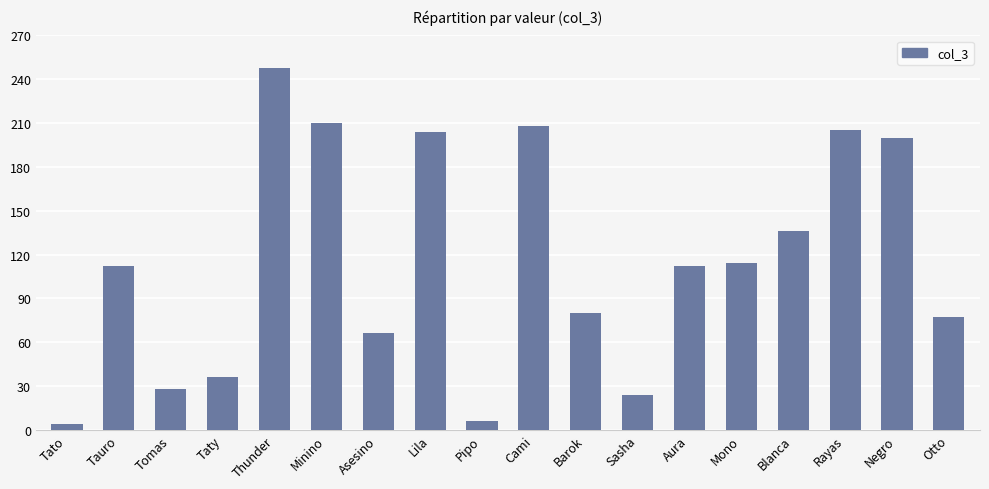

What is the label of the 16th bar from the right?

Tomas